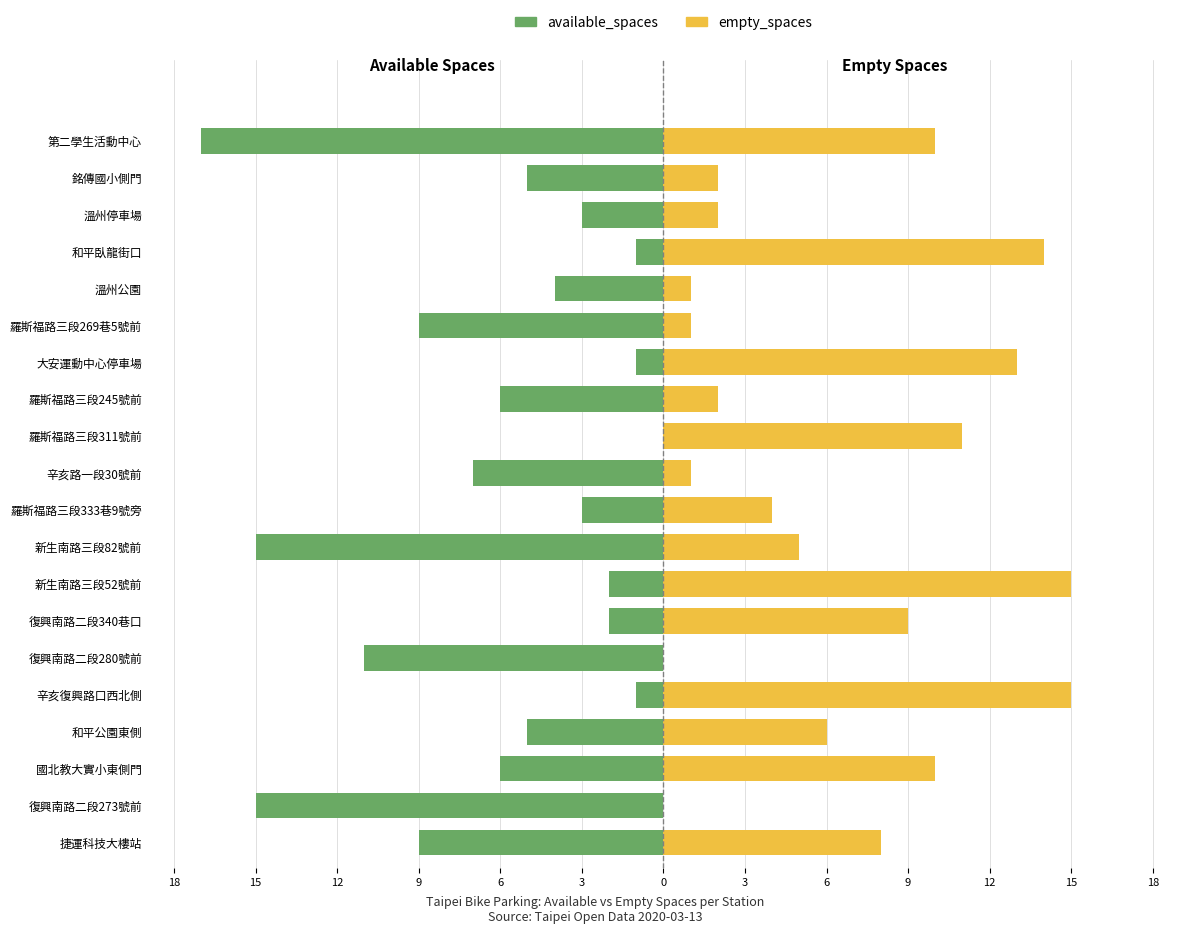

What is the value of the available_spaces bar at the 12th from the left?

-15